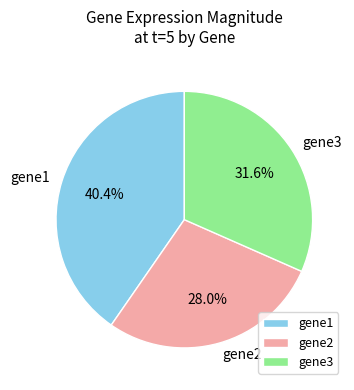

Is it true that gene2 is 42% of the pie?

False